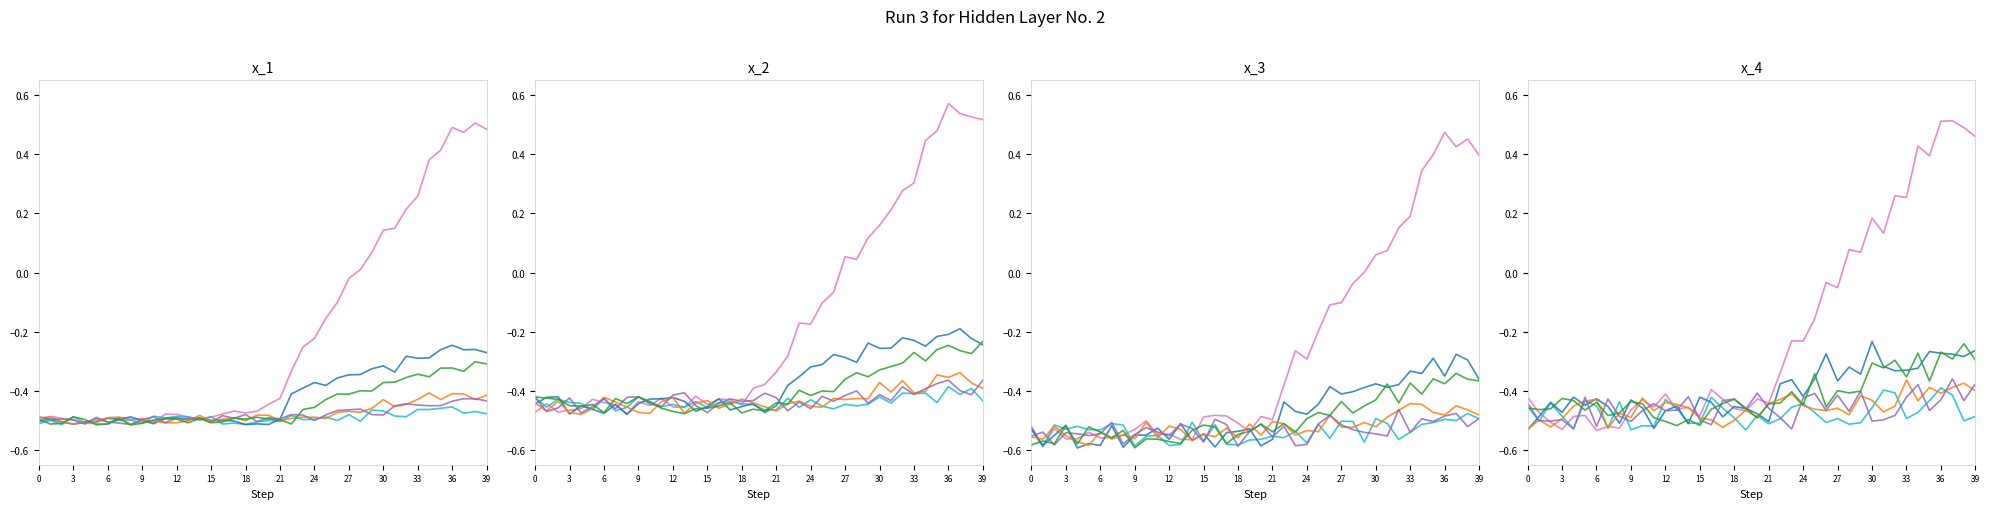

What is the label of the 33rd point from the left?

32